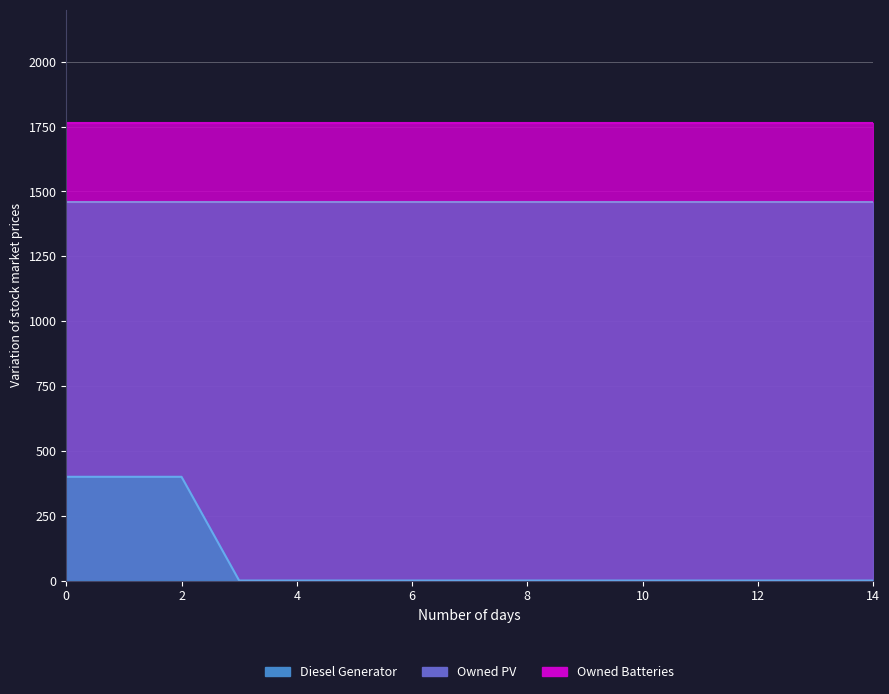

How many lines are shown in the chart?

3